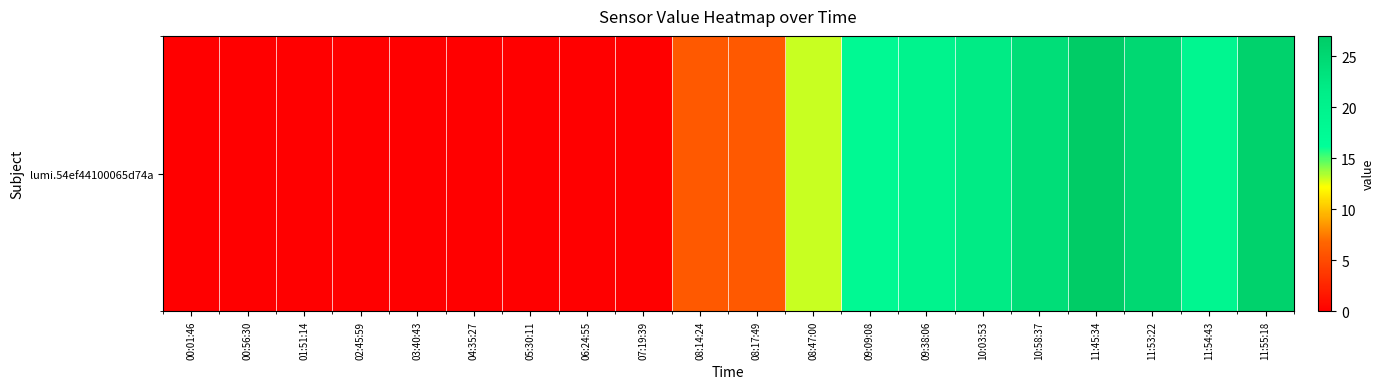

What is the difference between the maximum and minimum values?

27